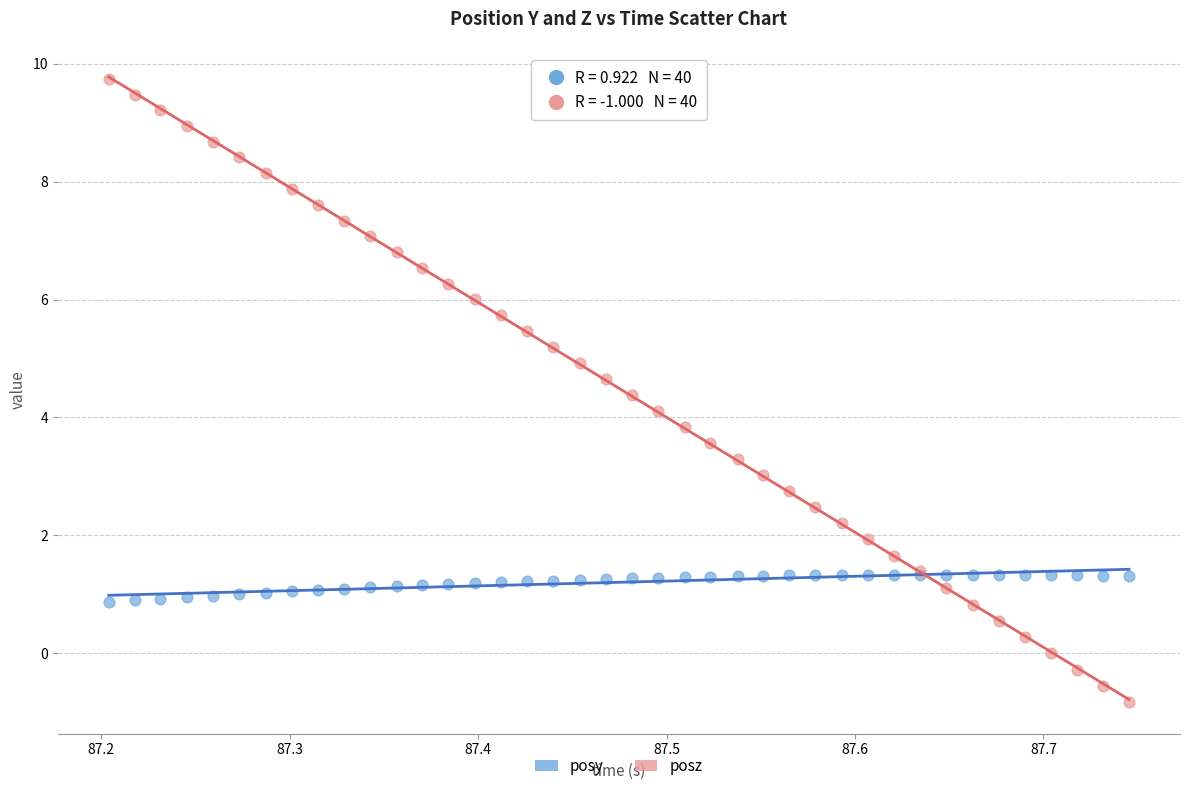

Which series has the widest spread of Y values?

posz